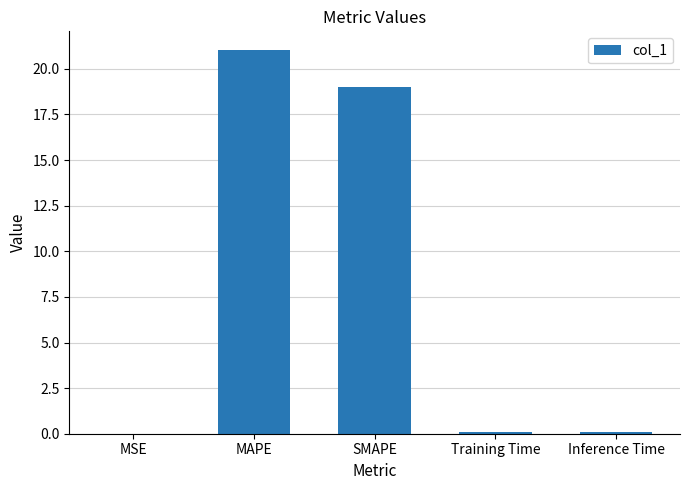

Where is the data nearest to the value 10?

SMAPE